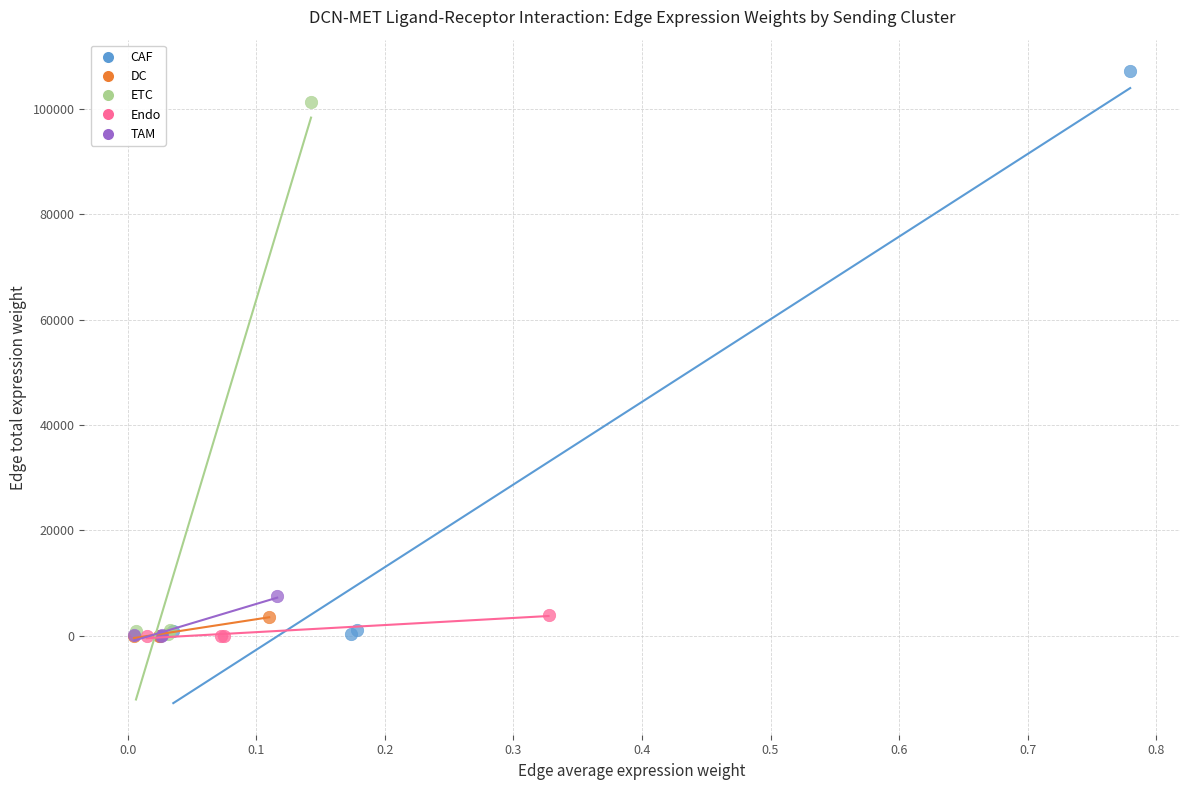

Which series contains the highest Y value?

CAF